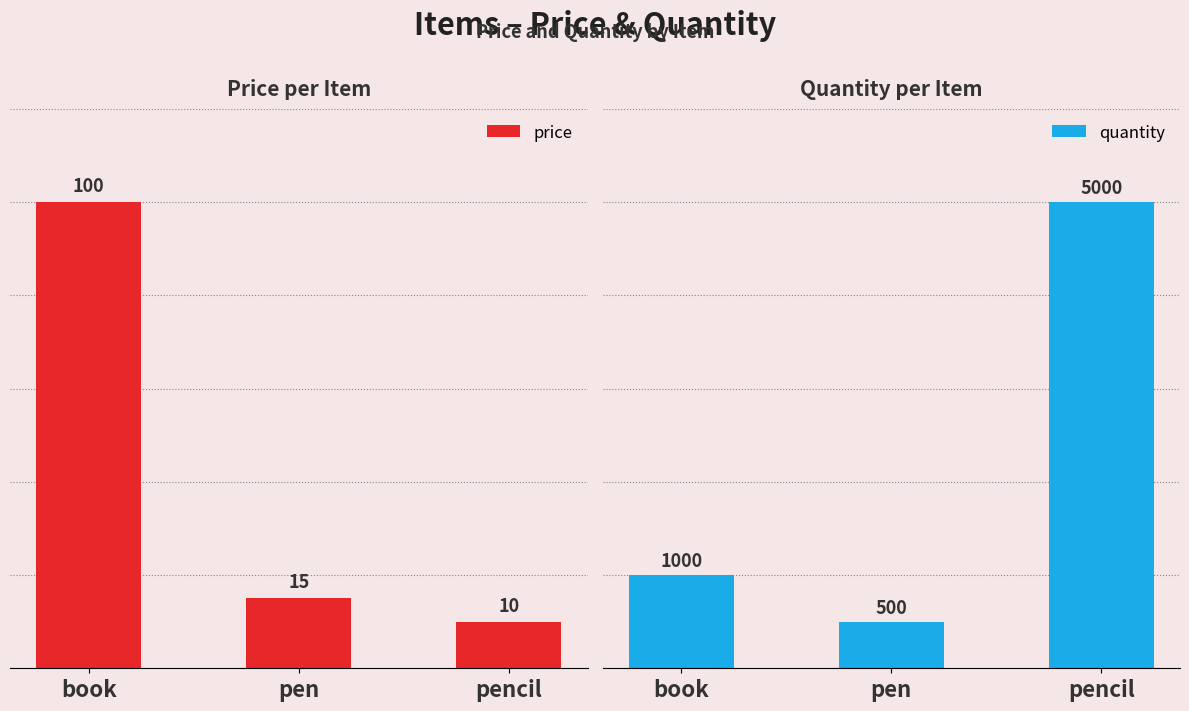

Which has a higher value, book or pen?

book